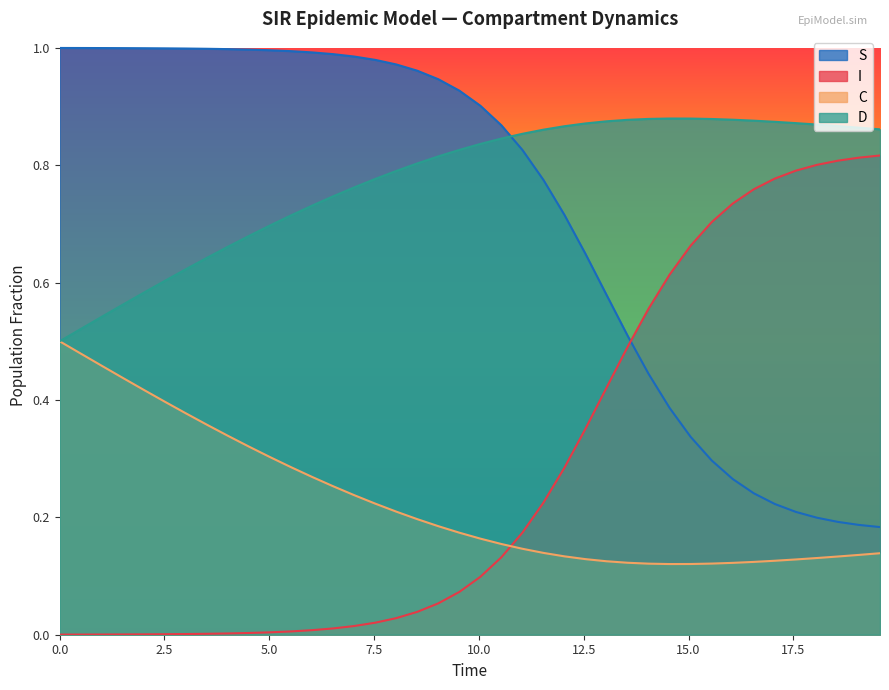

After their last crossing, which series has the higher values: S or I?

I